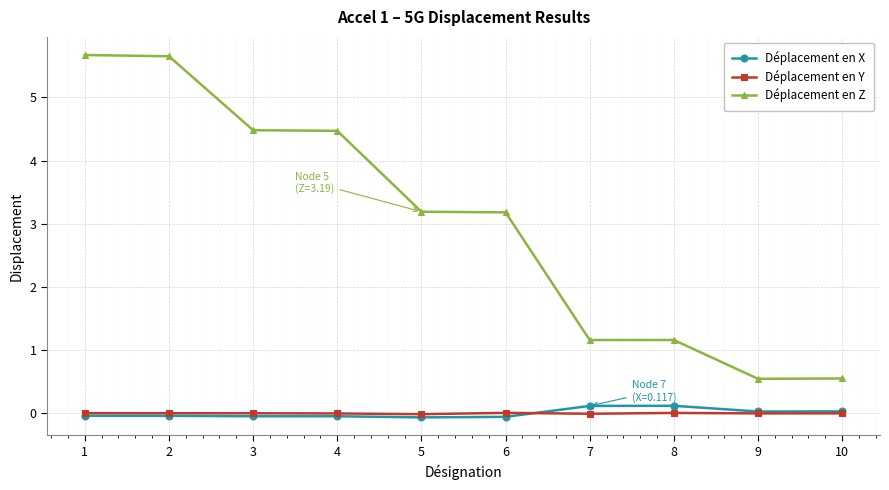

Which series has the largest total across all categories?

Déplacement en Z